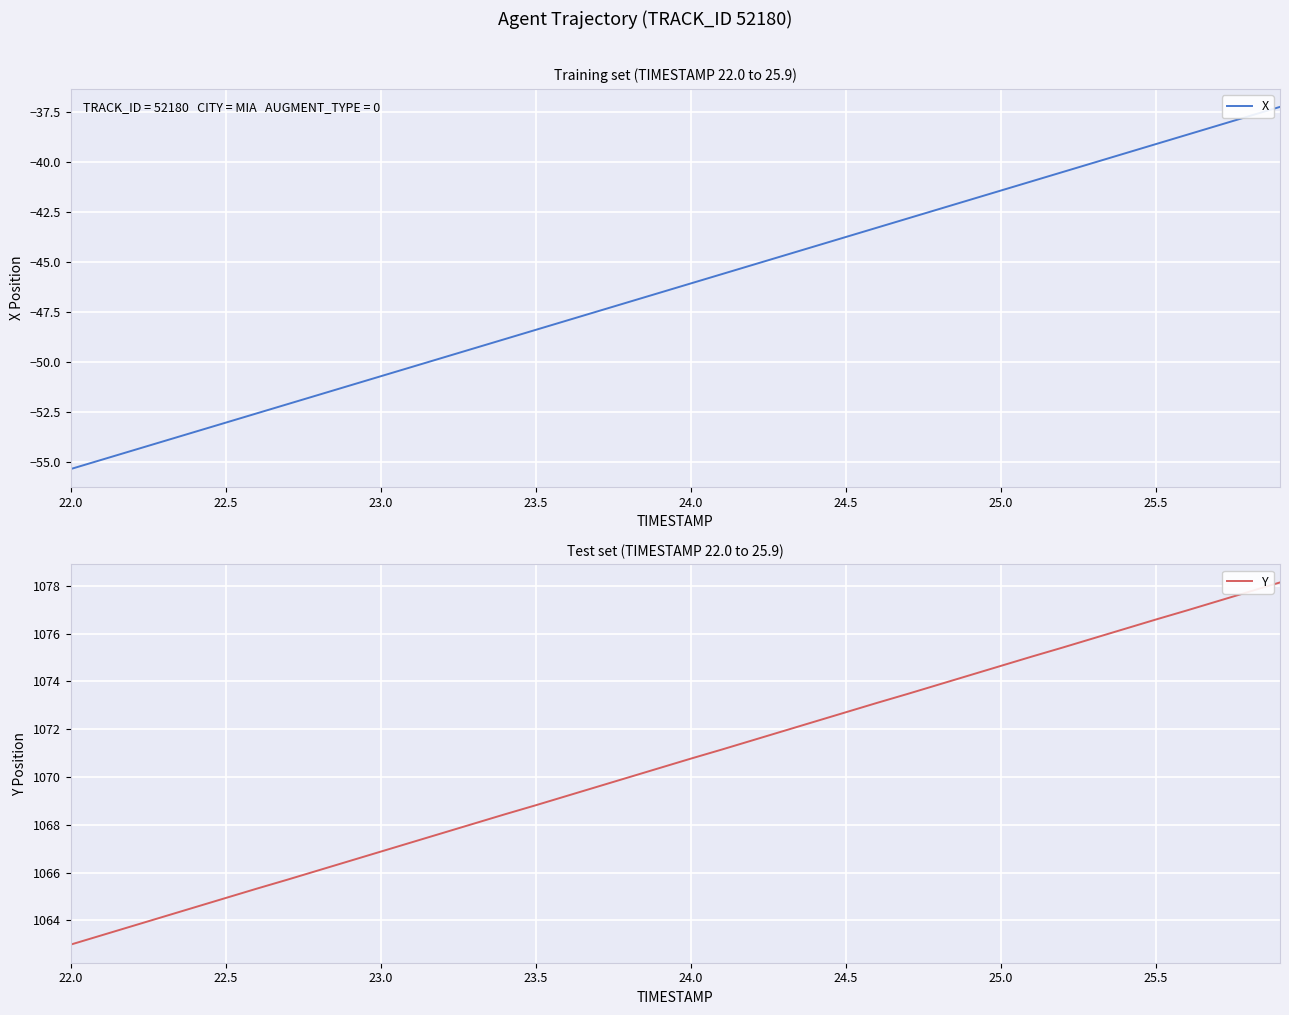

What is the value of the Y point at the 20th from the left?

1070.4